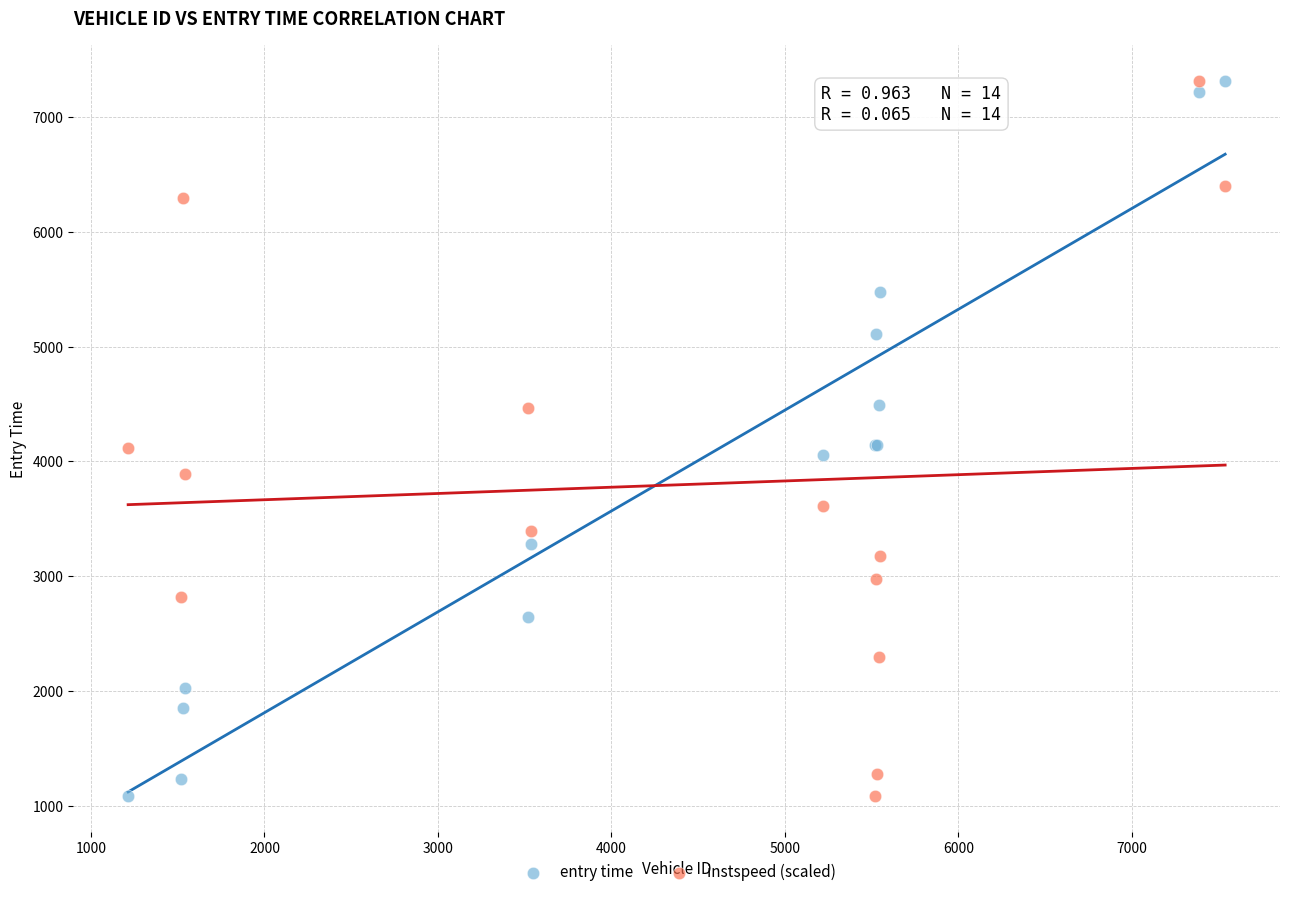

What is the X range (max minus min) for the scatter plot?

6324.0